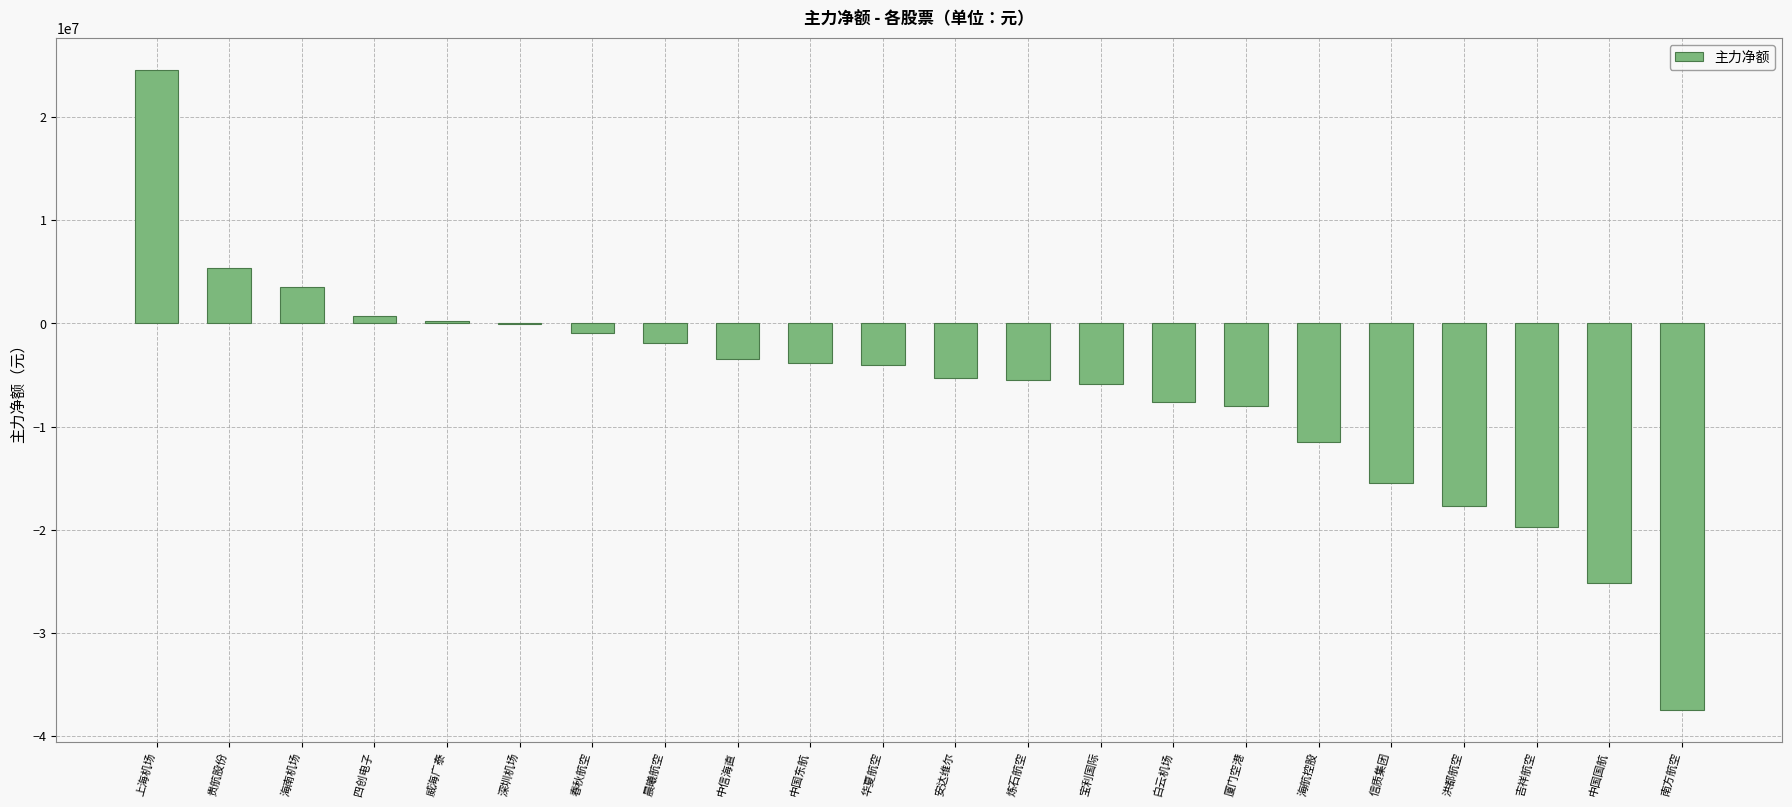

What is the sum of all values?

-139205804